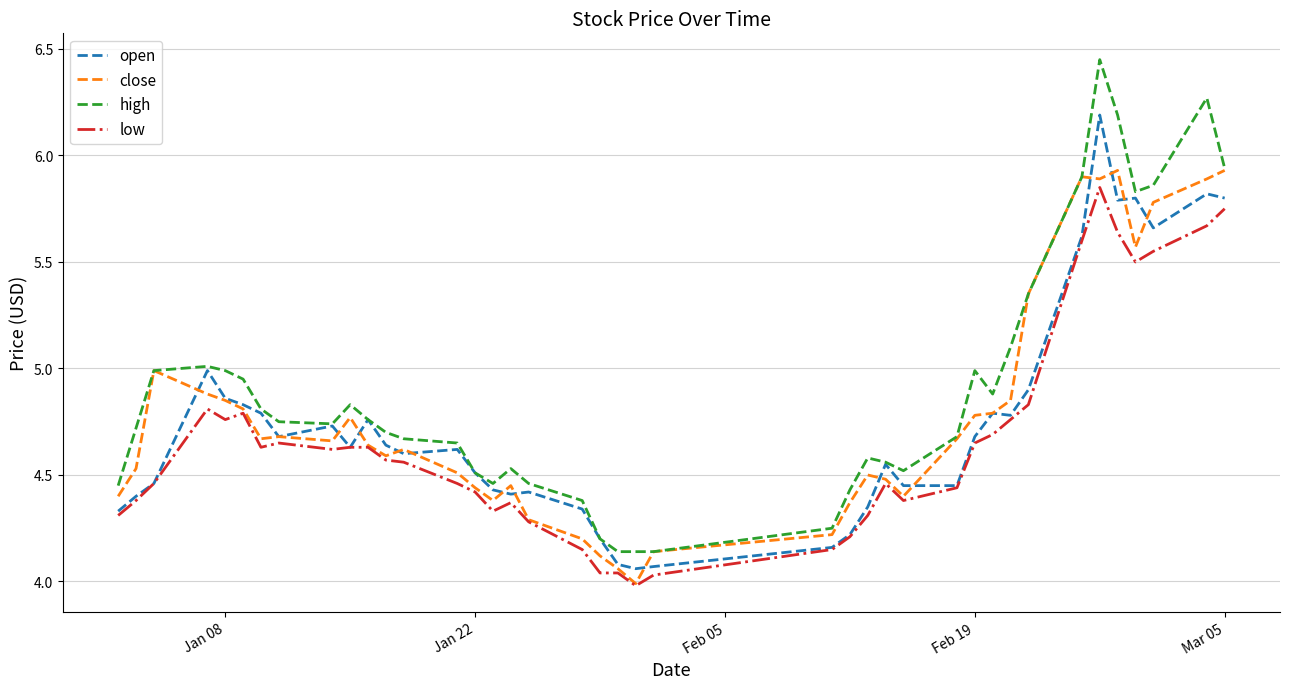

True or false: high and low intersect in this chart.

False